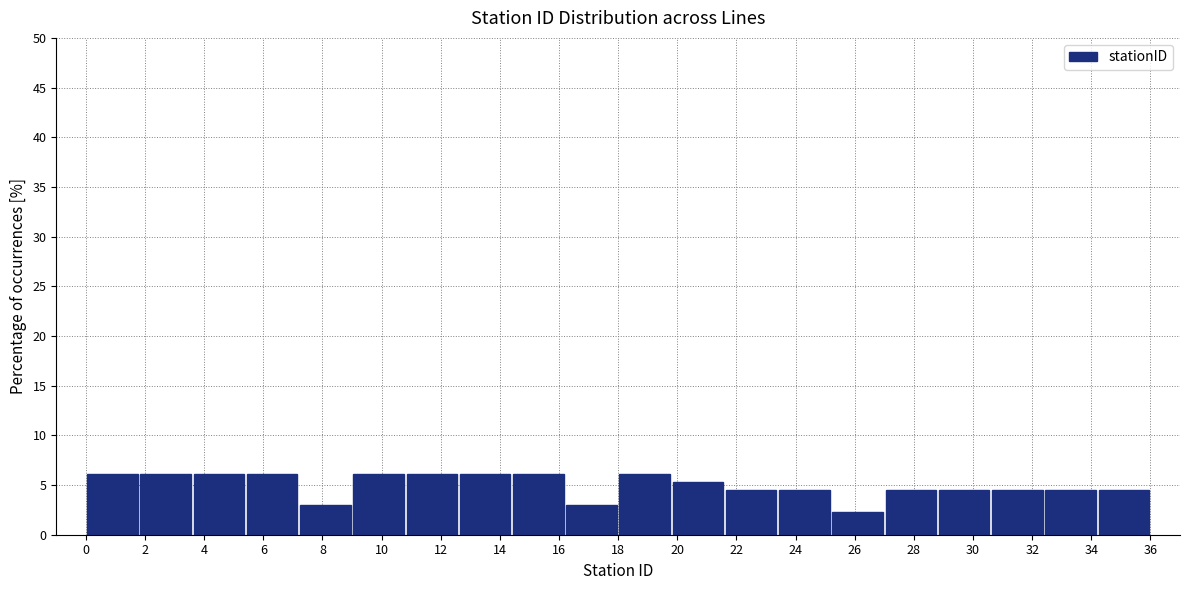

How tall is the bar that spans 18.0 to 19.8 on the x-axis? The values are not printed on the chart, so give them approximately, as read against the axis.

6.0